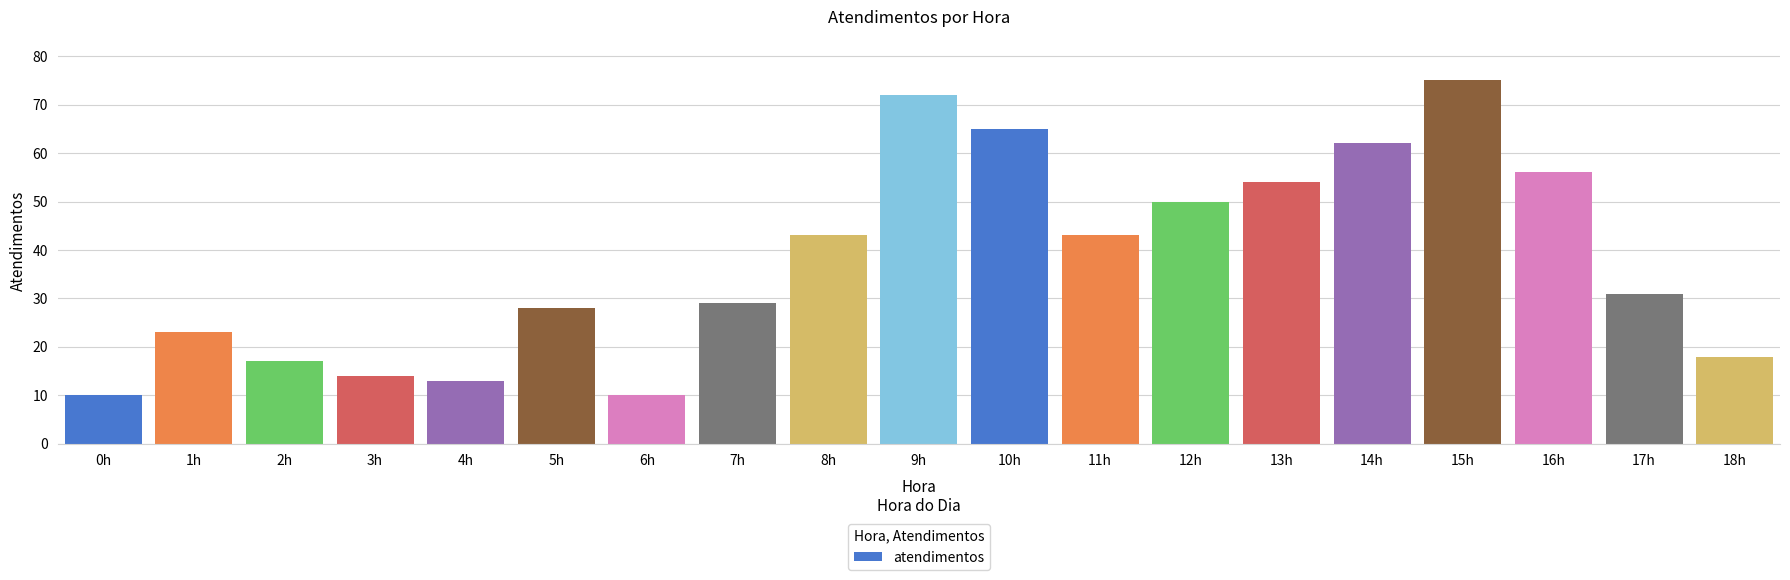

What is the label of the 18th bar from the right?

1h